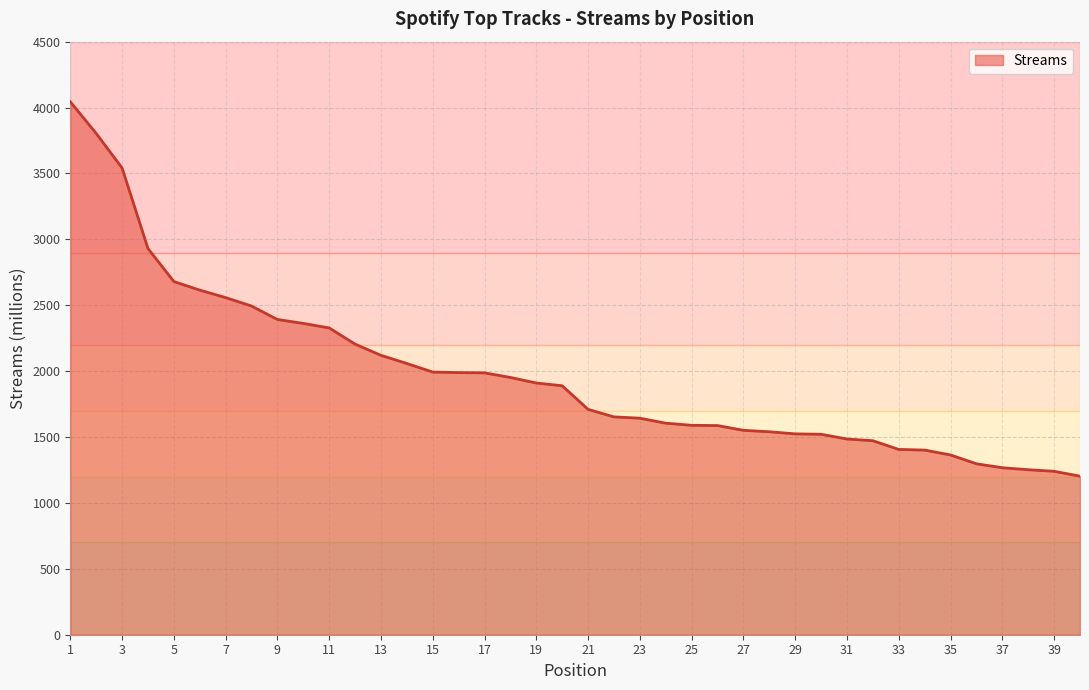

What is the minimum value shown in the chart?

1203